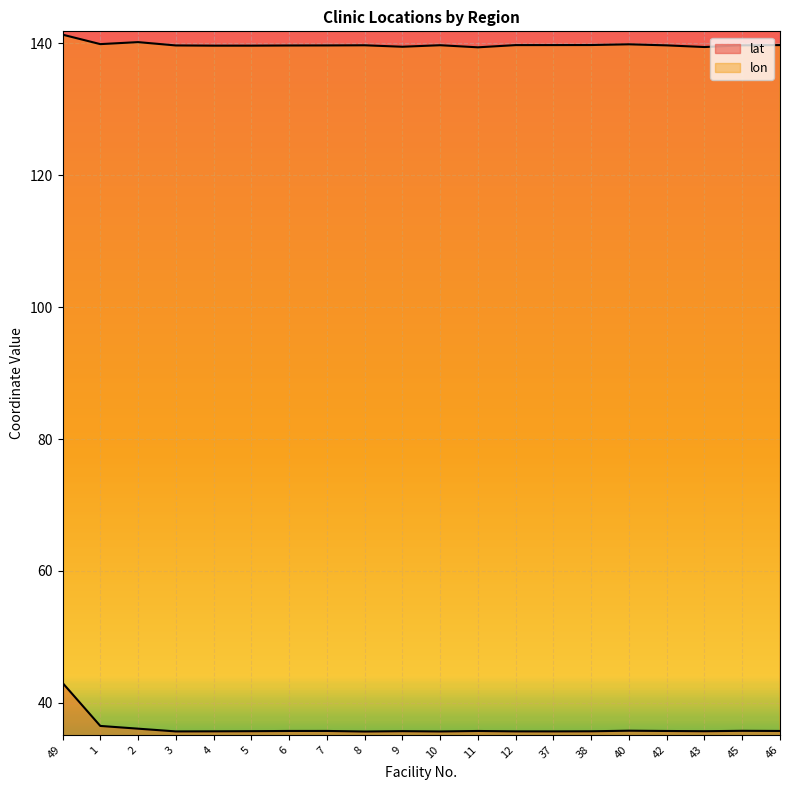

Rank the series by their maximum value, from lowest to highest.

lat, lon